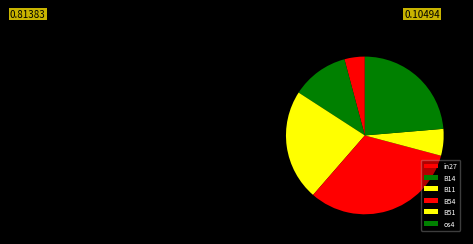

To the nearest percent, what portion does B54 represent?

32%